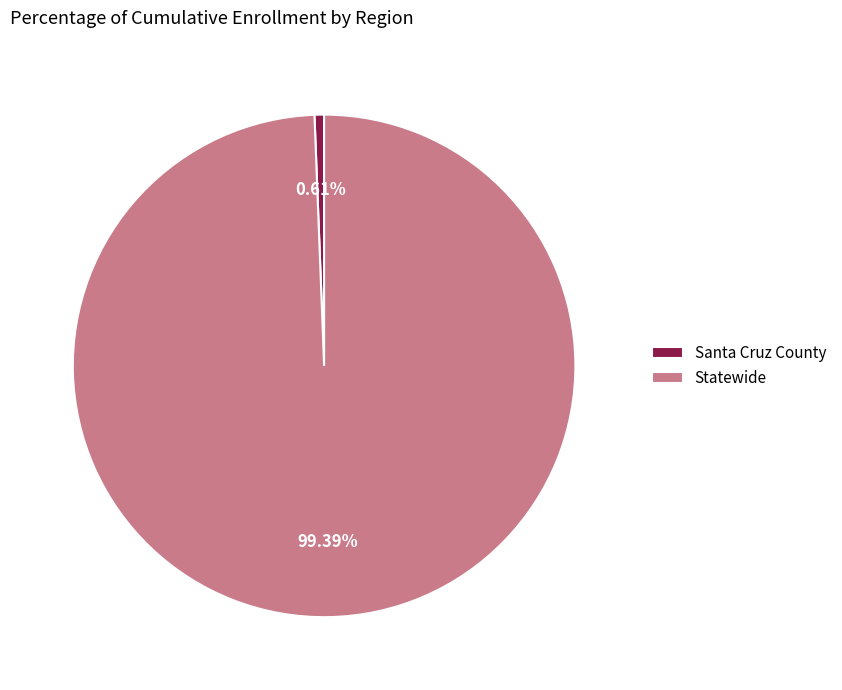

What percentage is the Statewide slice, to the nearest percent?

99%